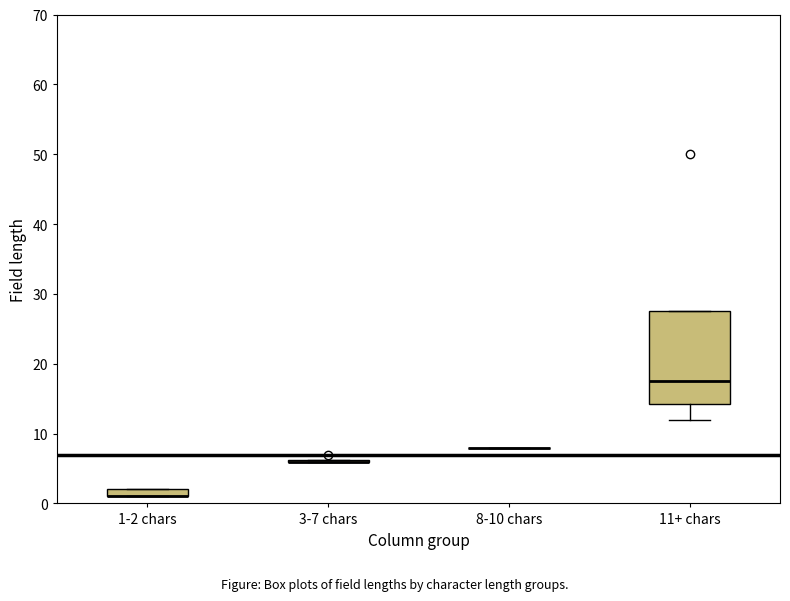

Comparing the boxes themselves (not the whiskers), which one is the tallest?

11+ chars